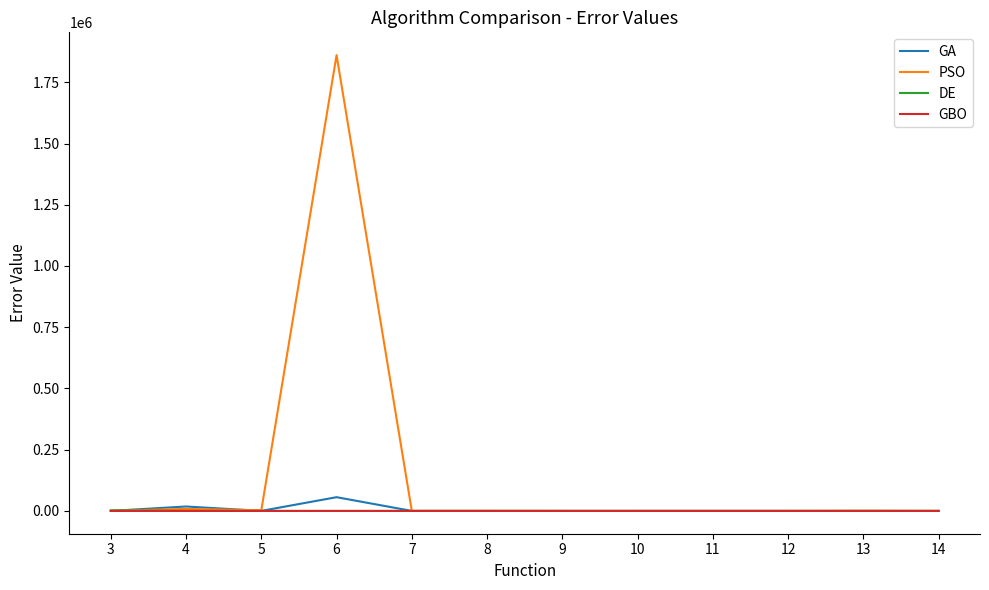

Which series has the largest total across all categories?

PSO